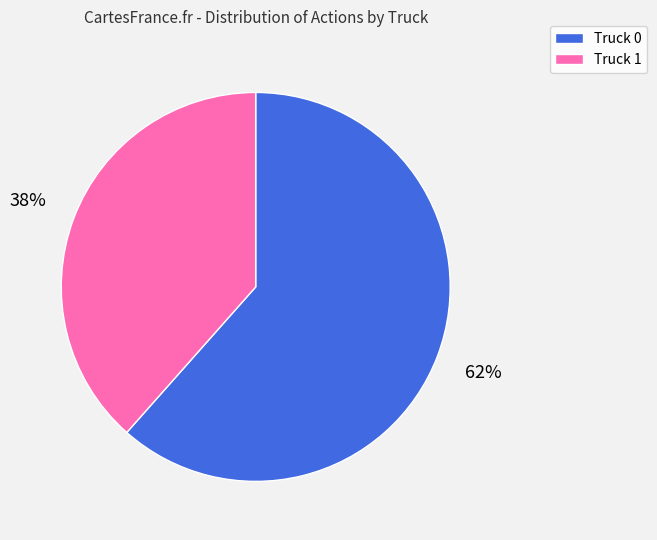

Which slice represents more than half of the pie?

Truck 0